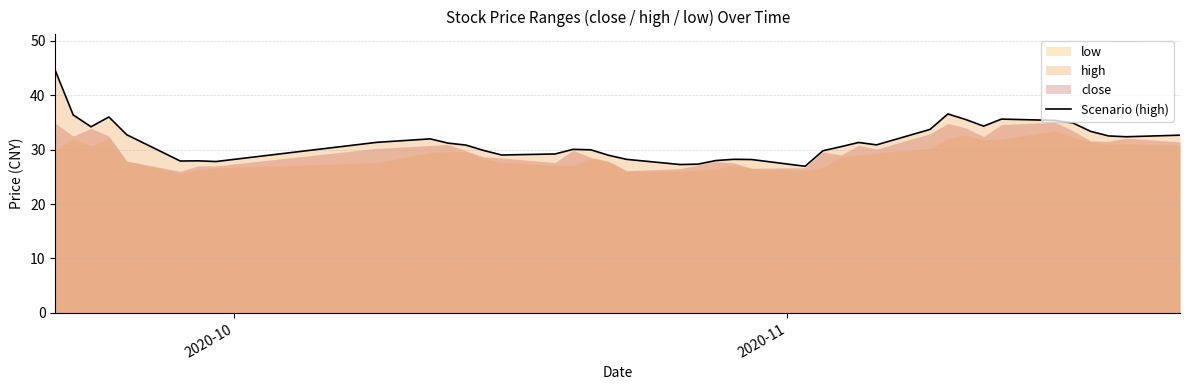

What is the sum of all values?

1262.8